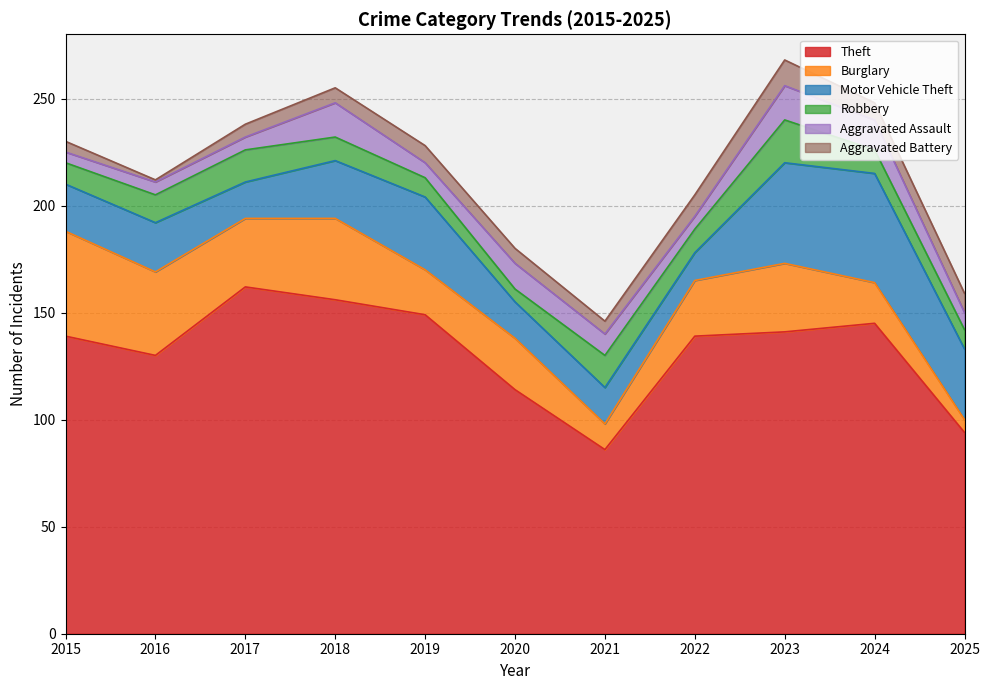

At which category is the sum across all series the highest?

2023